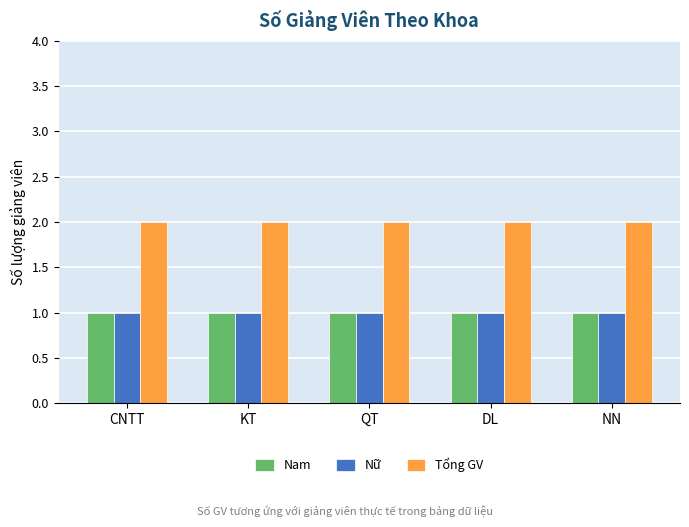

Reading right to left, transcribe all the data shown in this chart.

Nam: 1	1	1	1	1
Nữ: 1	1	1	1	1
Tổng GV: 2	2	2	2	2